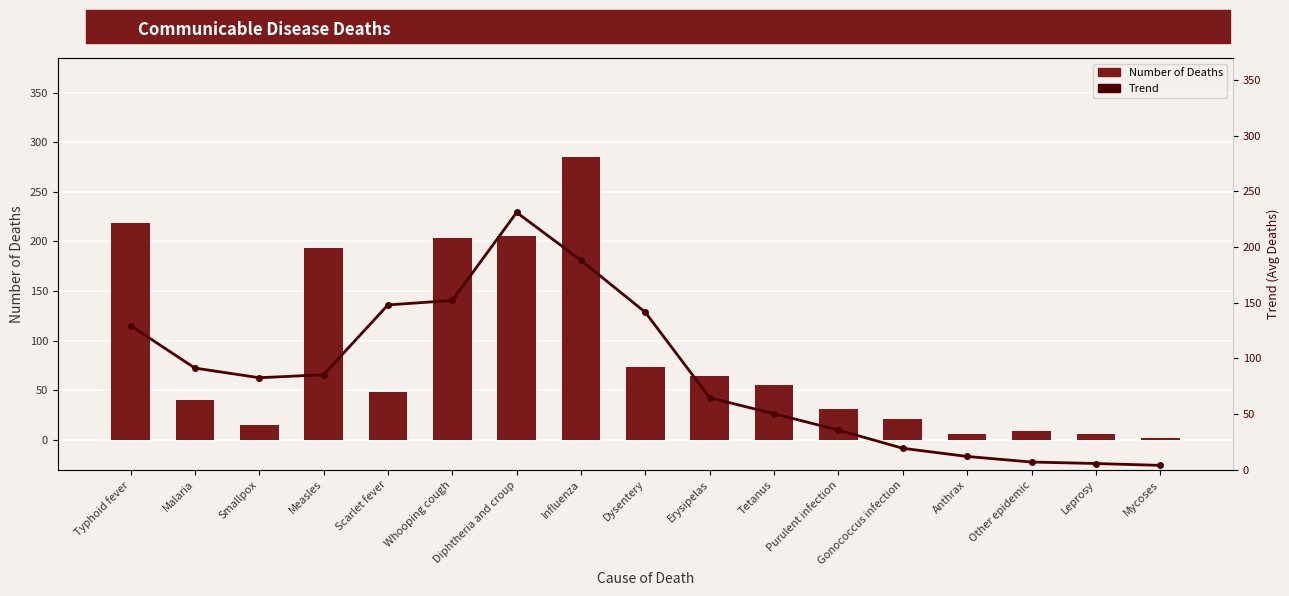

Rank the series by their maximum value, from lowest to highest.

Trend, Number of Deaths